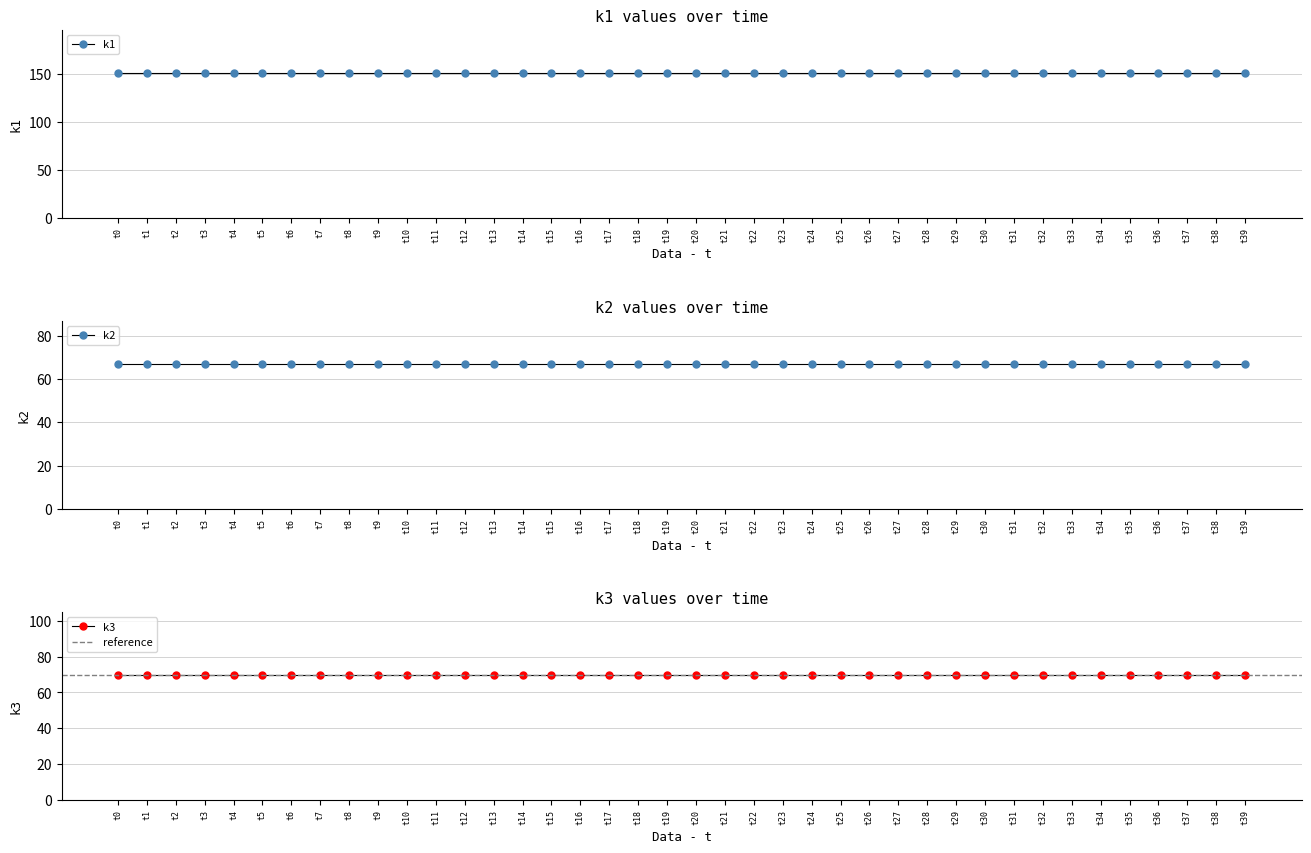

What is the minimum value shown in the chart?

67